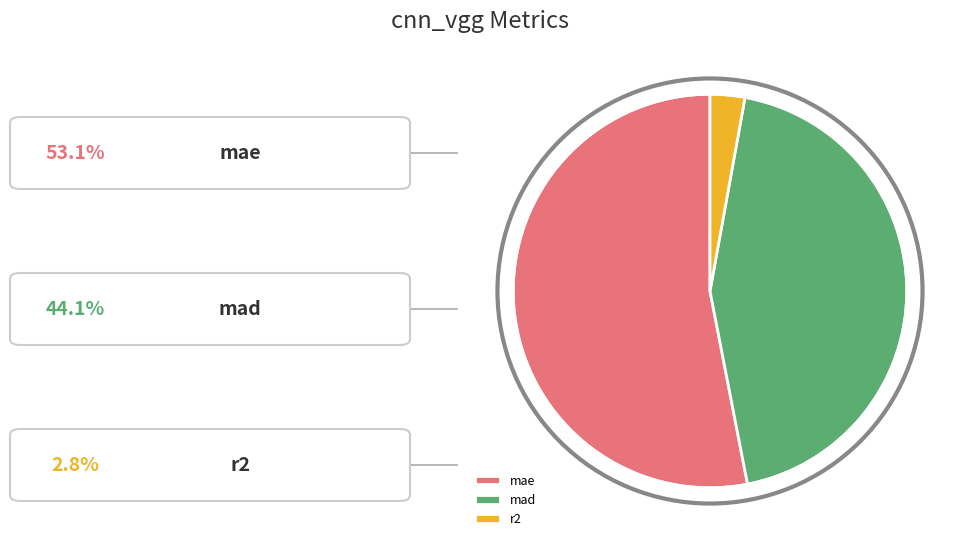

Is it true that r2 is 9% of the pie?

False